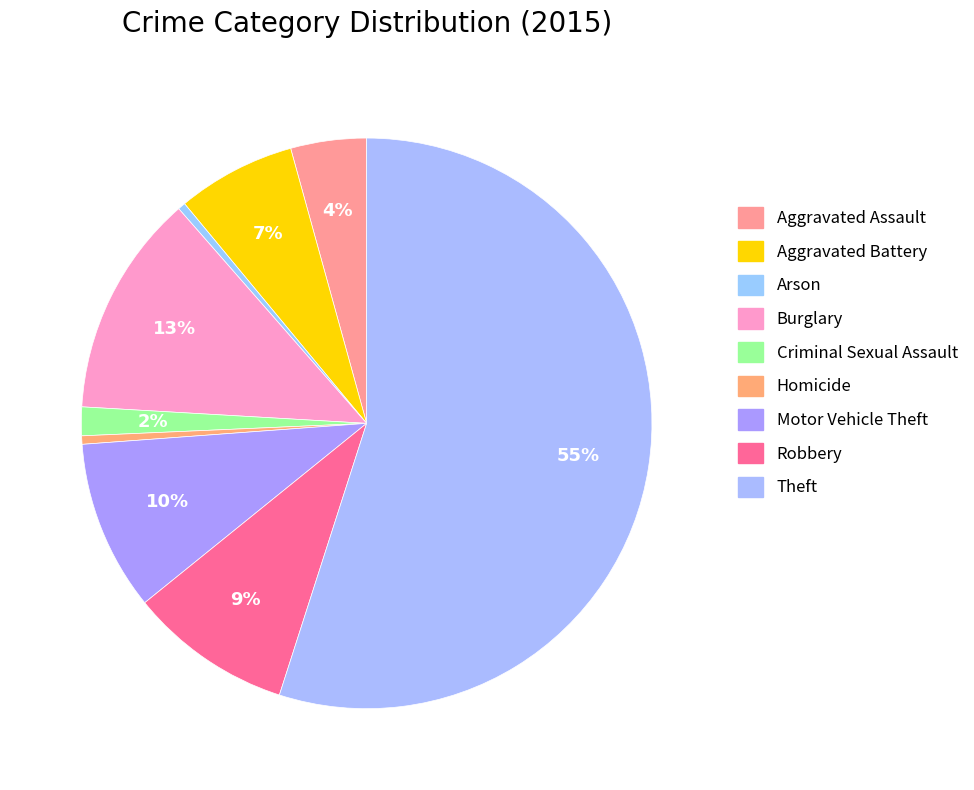

To the nearest percent, what is the average slice percentage?

11%